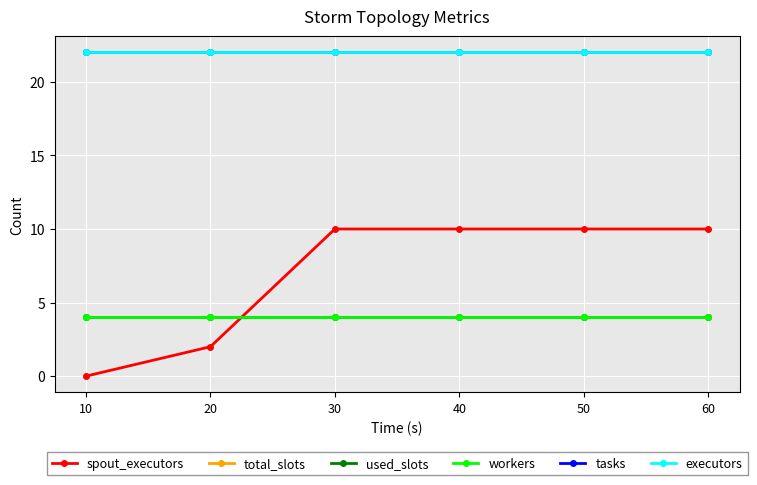

Is this an area chart (filled region under the line)?

No